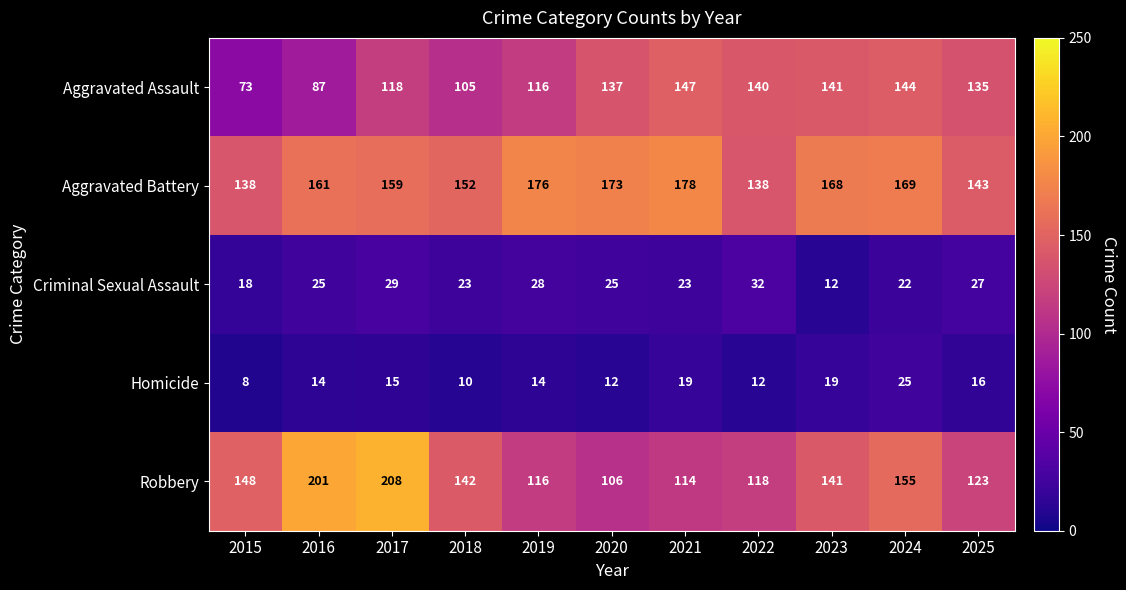

Is it true that Robbery equals 201 at 2016?

True